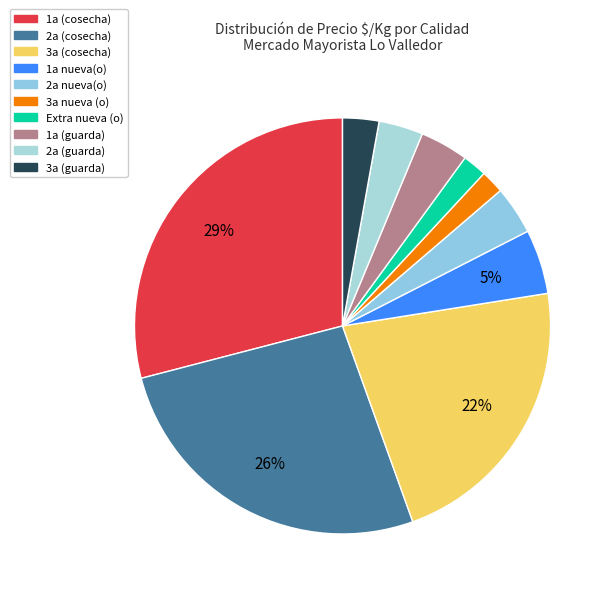

Which slice is the largest?

1a (cosecha)